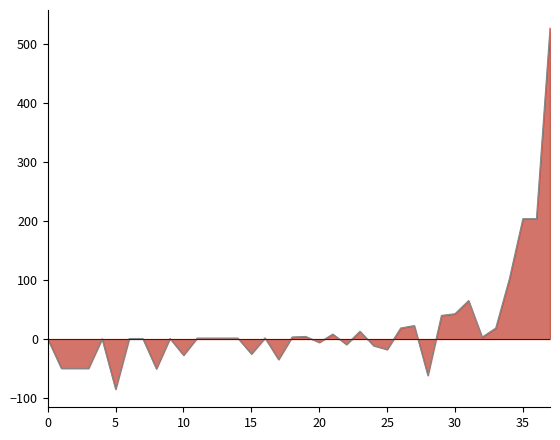

What is the difference between the values at 15 and 5?

59.9